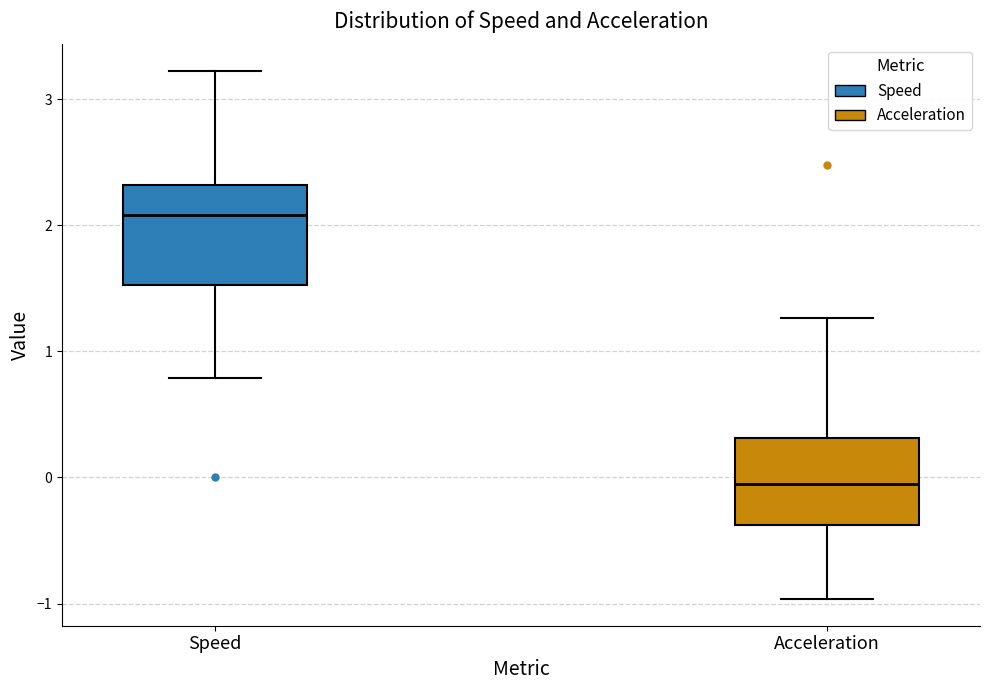

Reading left to right, transcribe this box plot: for each box, give where its median line is, the range the box spans, and where its two whiskers end, as read against the y-axis. The values are not printed on the chart, so give them approximately, as read against the axis.

Speed: median 2.1, box 1.5 to 2.3, whiskers 0.8 to 3.2
Acceleration: median -0.1, box -0.4 to 0.3, whiskers -1.0 to 1.3